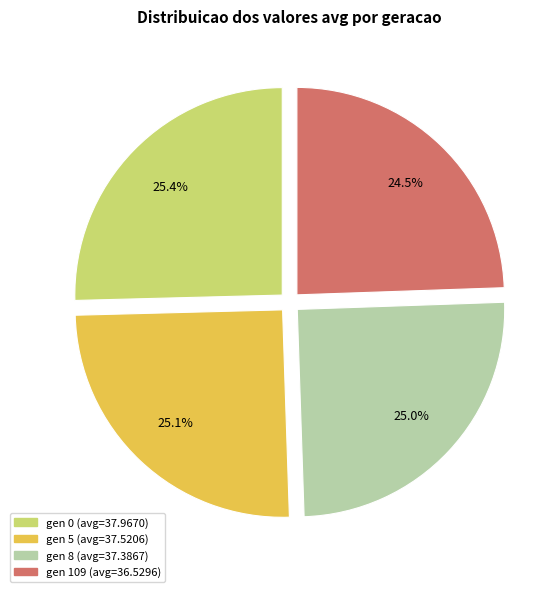

To the nearest percent, what portion does gen 5 represent?

25%